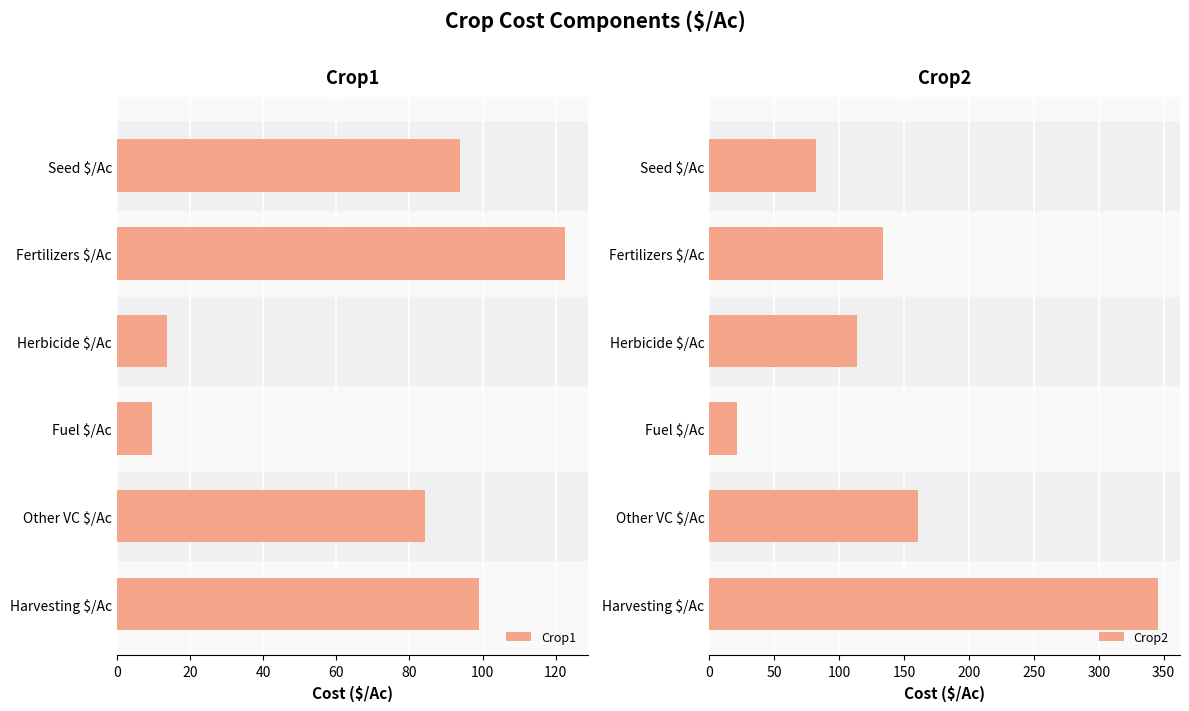

At how many categories does at least one series exceed 64?

5